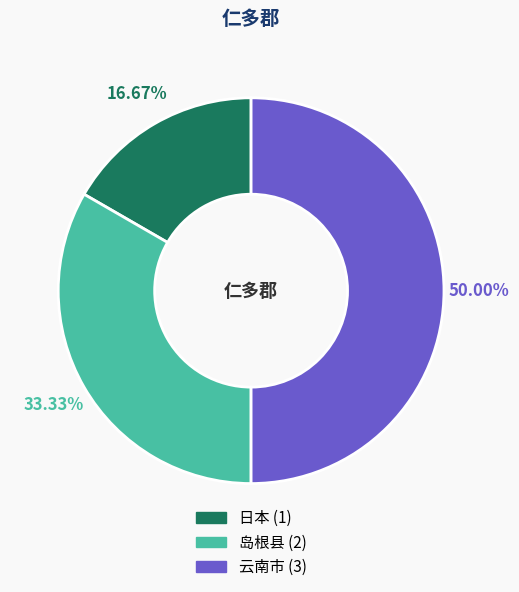

Is 岛根县 the majority of the pie?

No